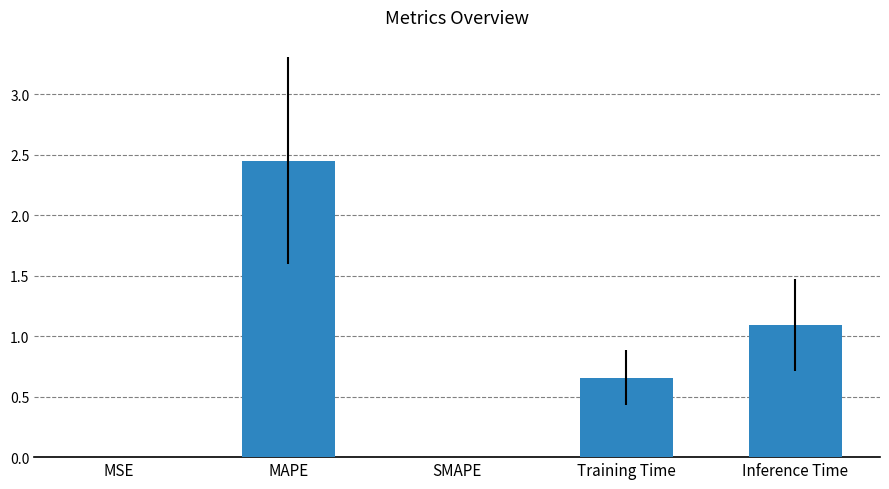

Which category has the highest value across all series?

MAPE